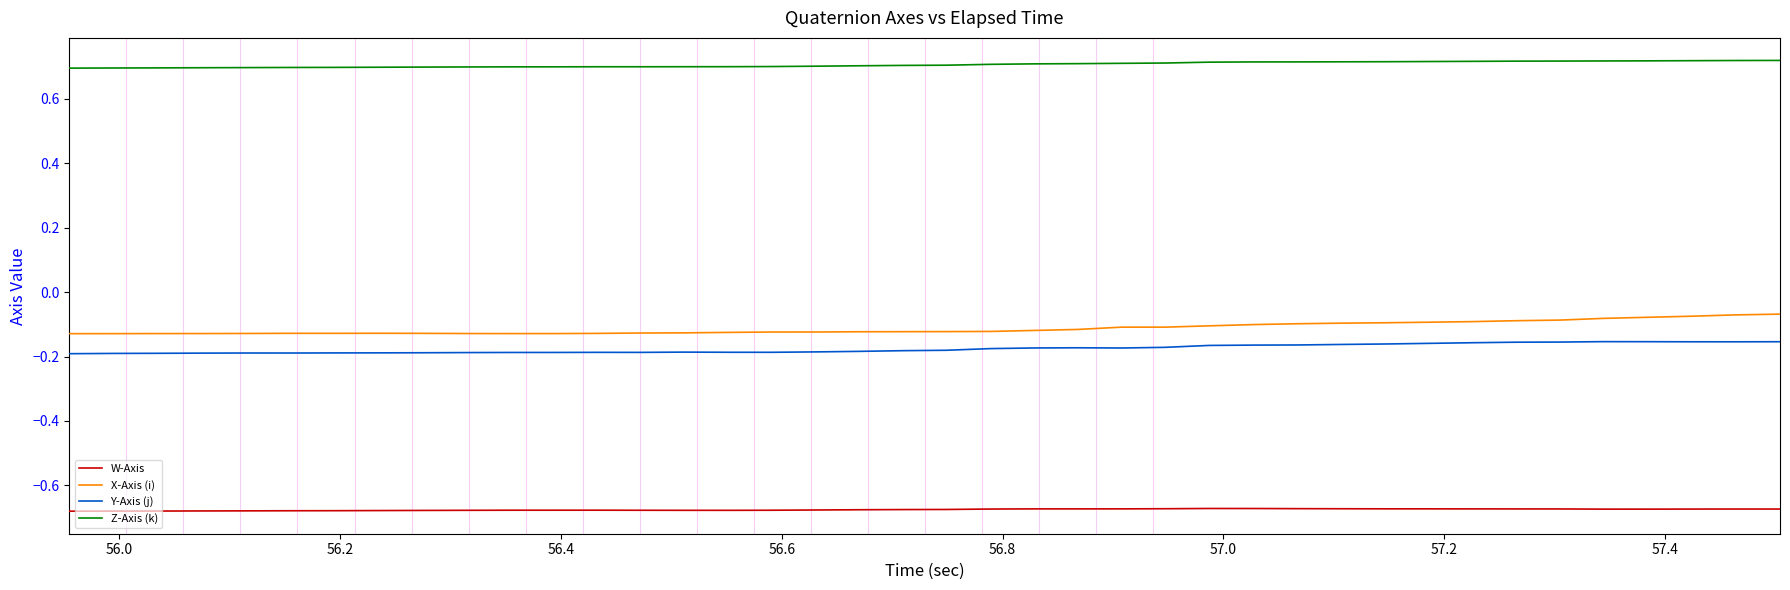

True or false: Z-Axis (k) and X-Axis (i) intersect in this chart.

False